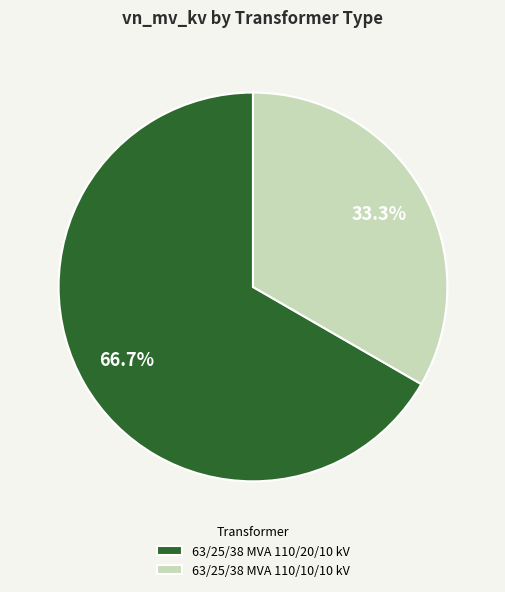

Which category has the biggest portion of the pie?

63/25/38 MVA 110/20/10 kV